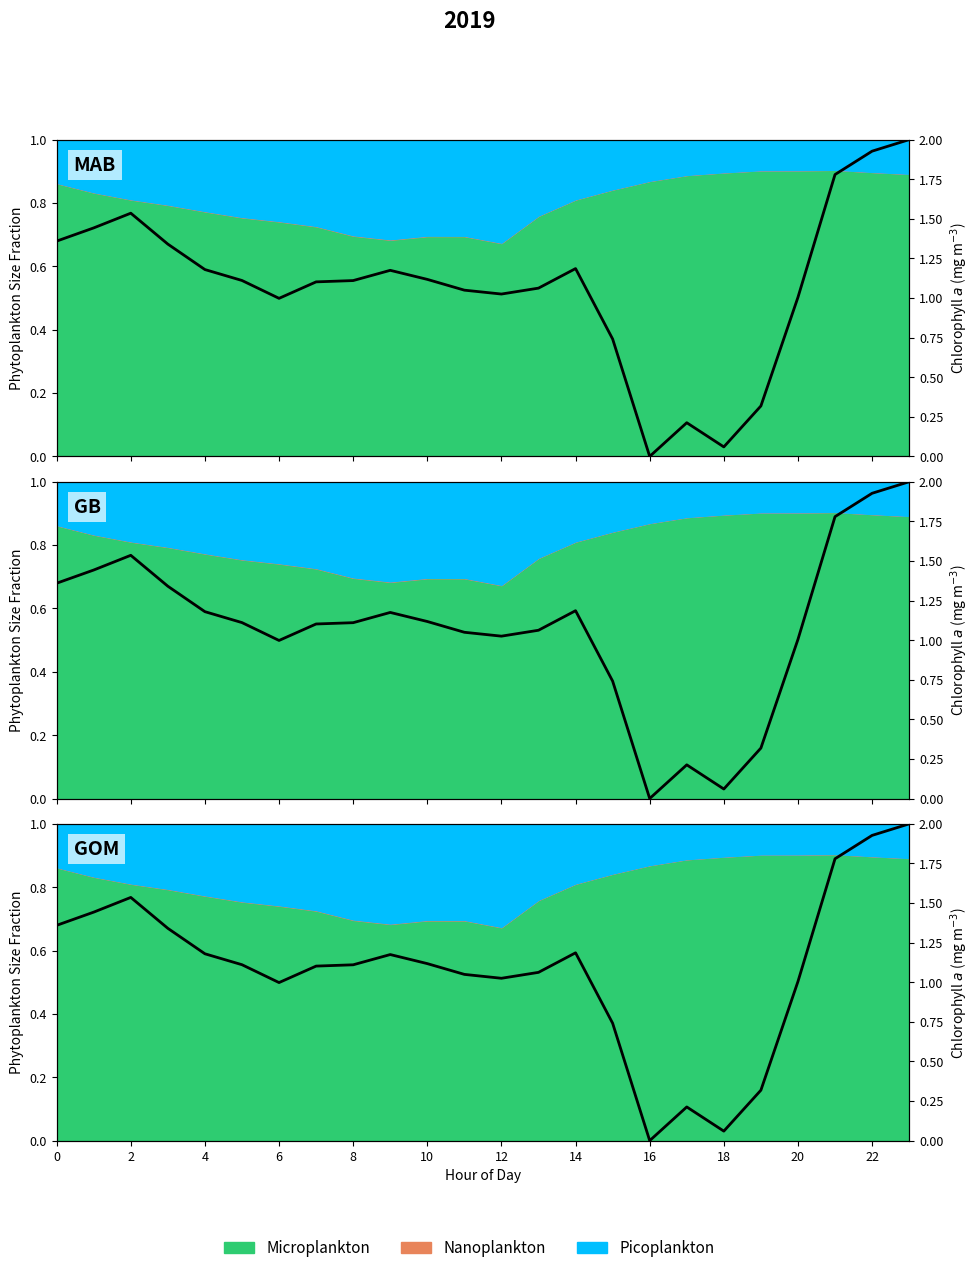

At which label is the value closest to 1?

6